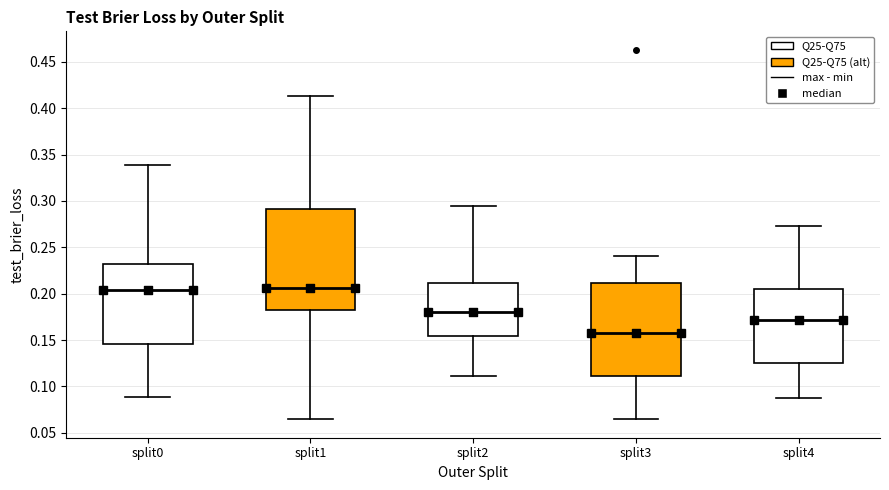

Where does the median line of the box for split4 sit on the y-axis? The values are not printed on the chart, so give them approximately, as read against the axis.

0.170